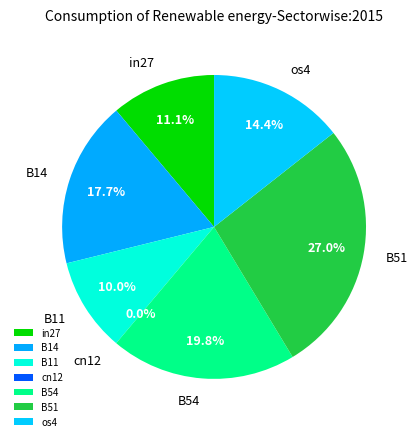

To the nearest percent, what is the difference between the B14 and cn12 slice percentages?

18%